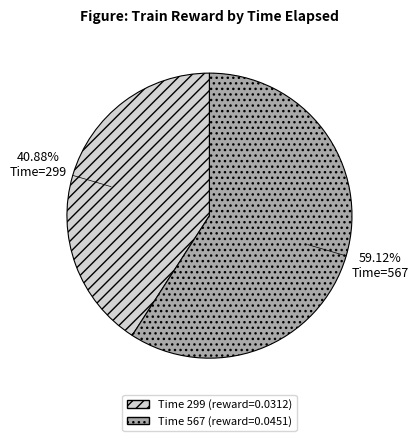

Is there a majority slice in this chart?

Yes